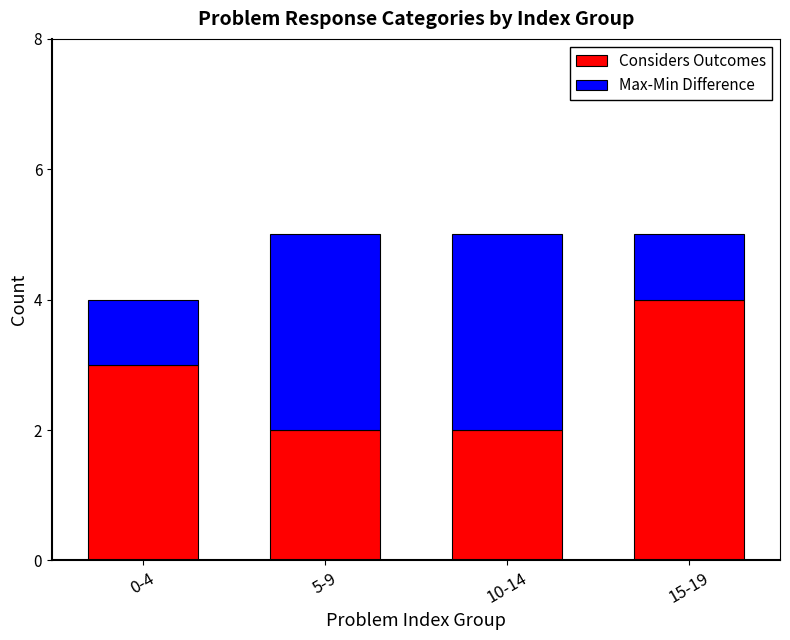

The value of Considers Outcomes at 5-9 is 1. True or false?

False